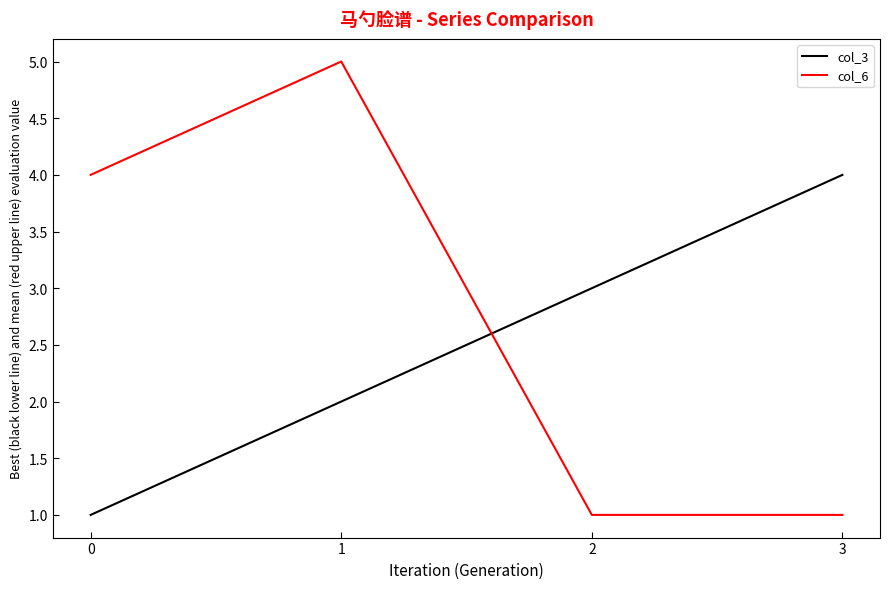

Which series has the widest spread of values?

col_6